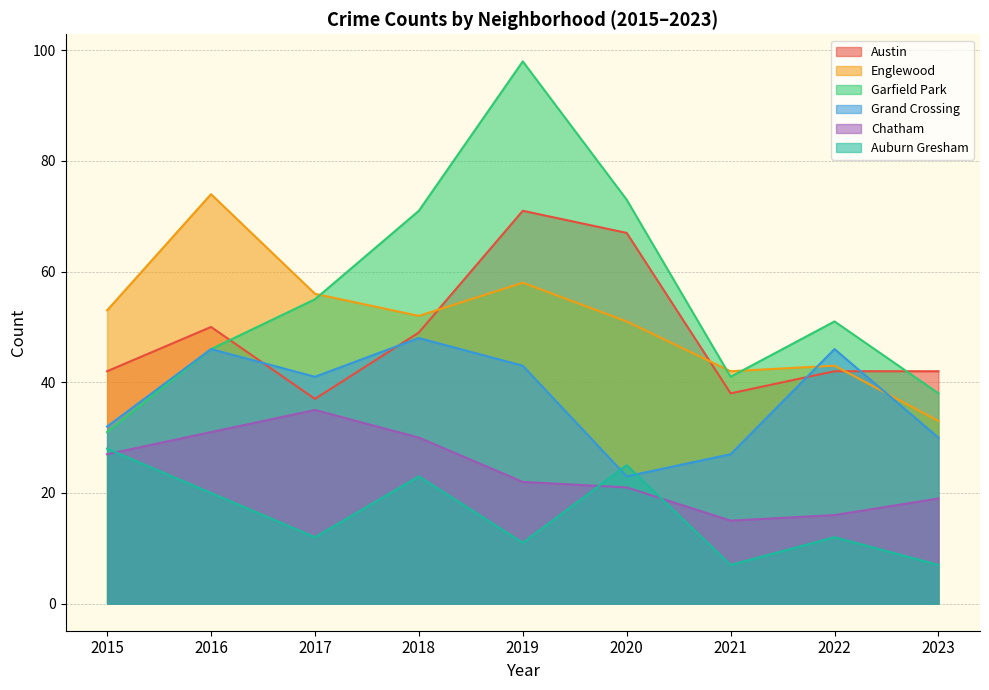

What are all the series names shown in the legend?

Austin, Englewood, Garfield Park, Grand Crossing, Chatham, Auburn Gresham